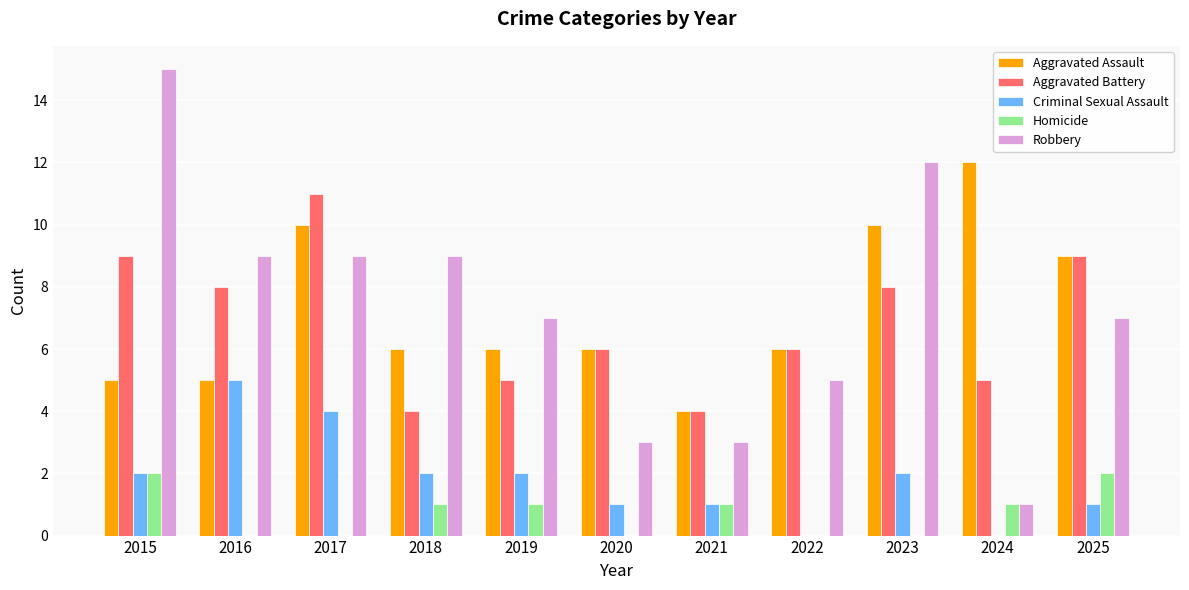

Which label corresponds to the largest value in the chart?

2015